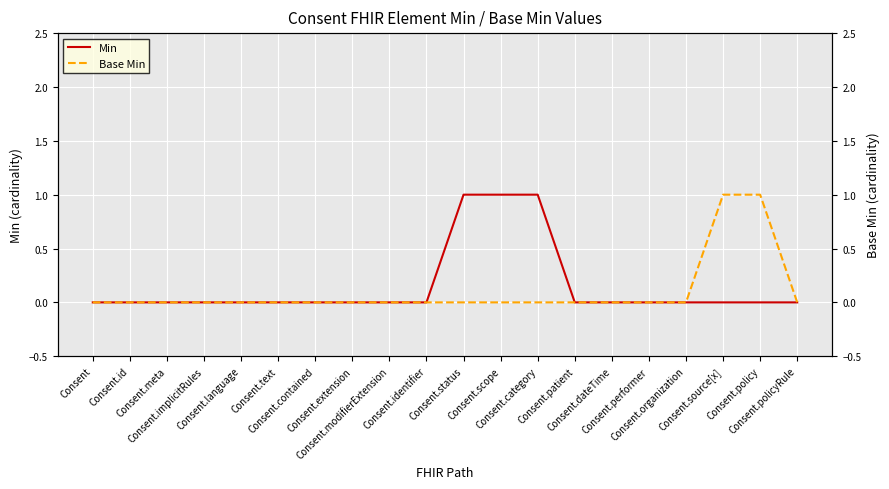

At which category does the chart reach its minimum across all series?

Consent